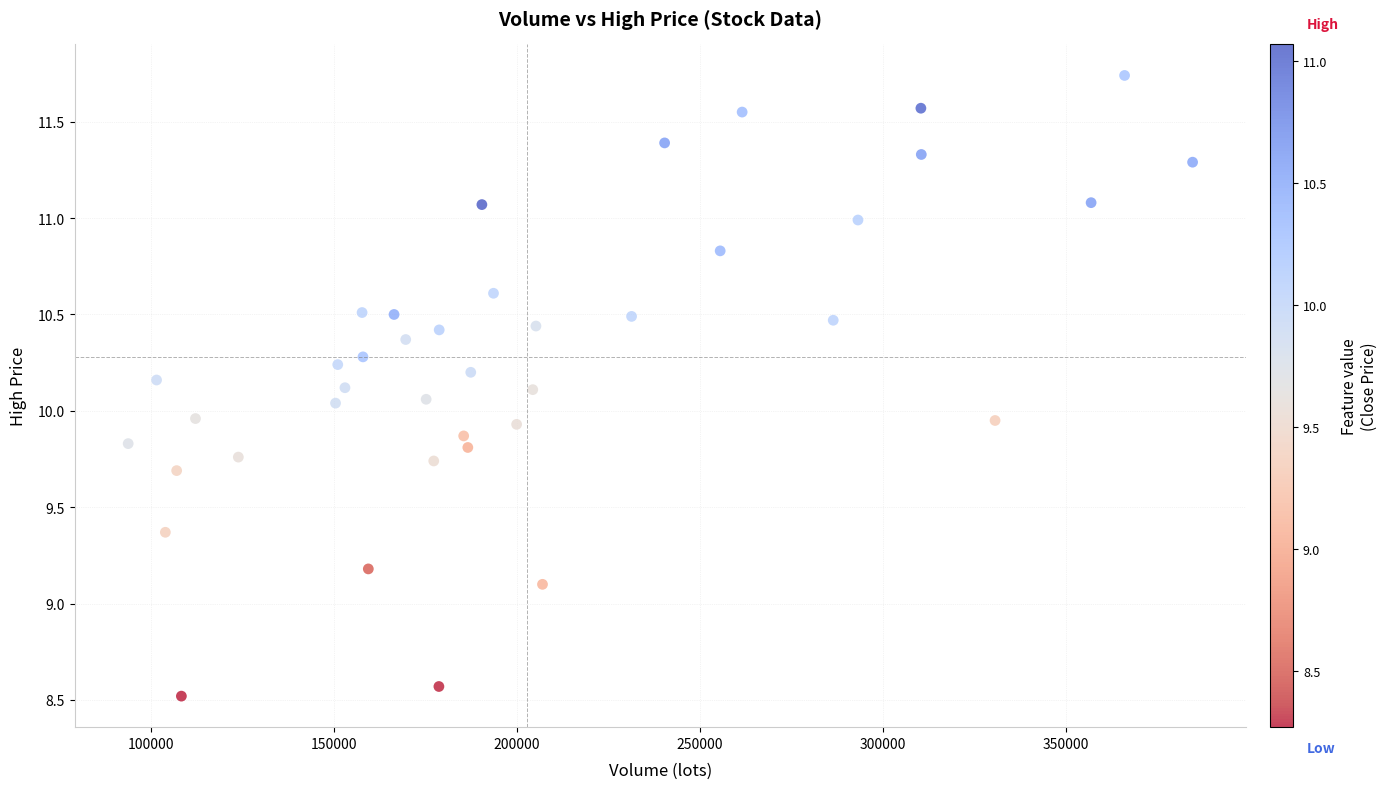

What is the range of X values (max minus min)?

290877.7